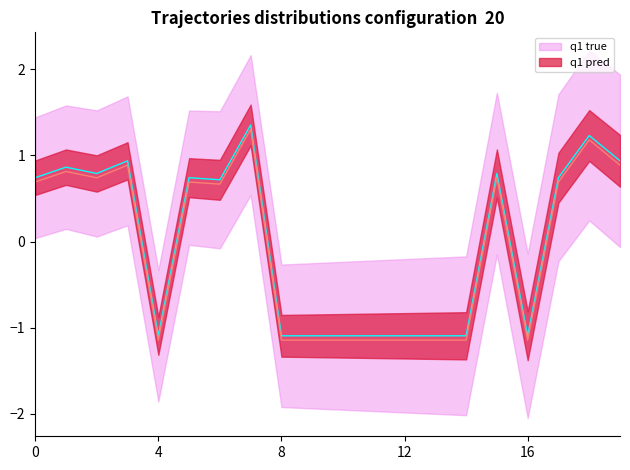

What is the minimum value shown in the chart?

-1.1